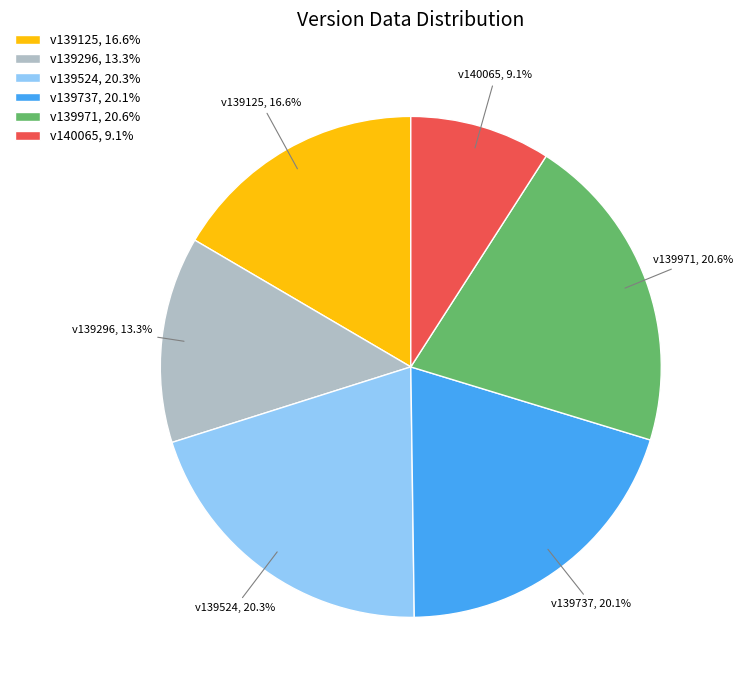

Which slice is the smallest?

v140065, 9.1%